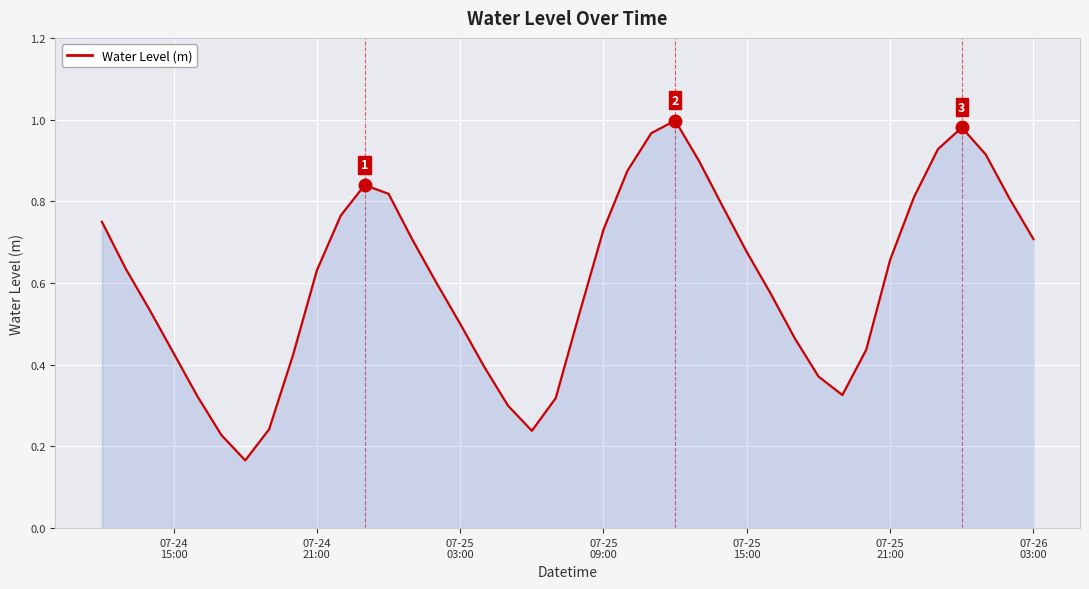

What is the value of the 38th point from the left?

0.9